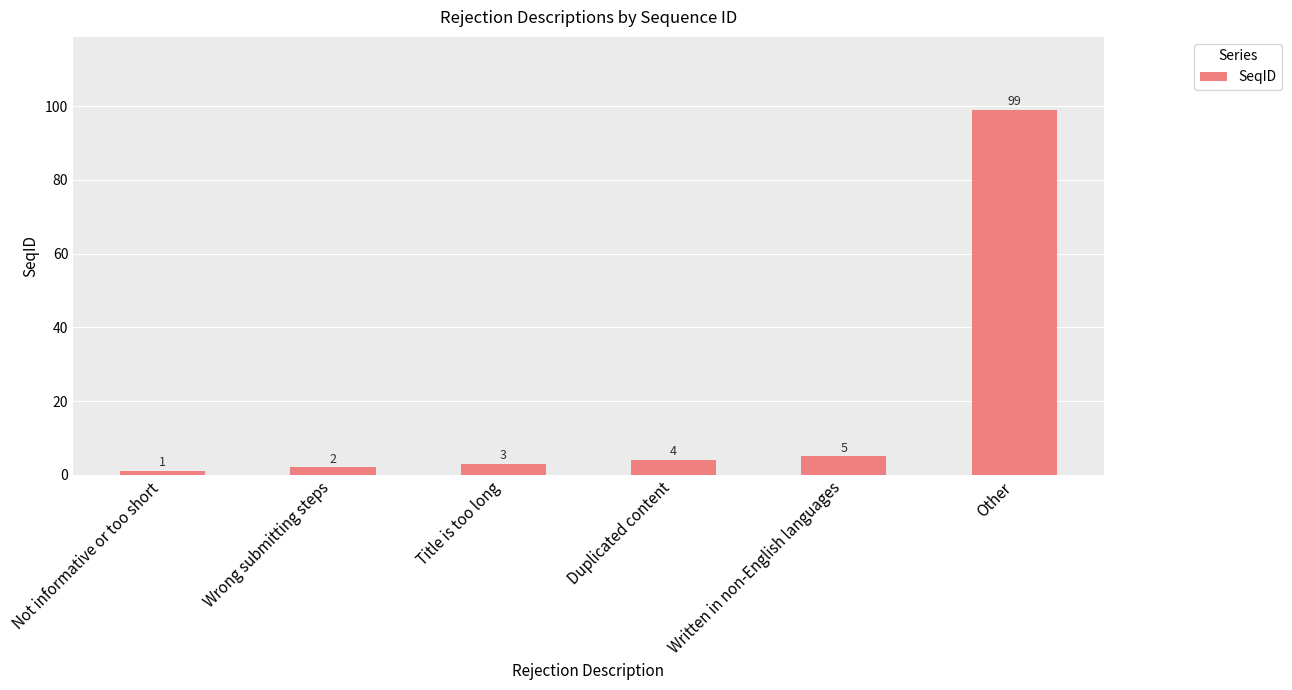

Which category has the highest value across all series?

Other